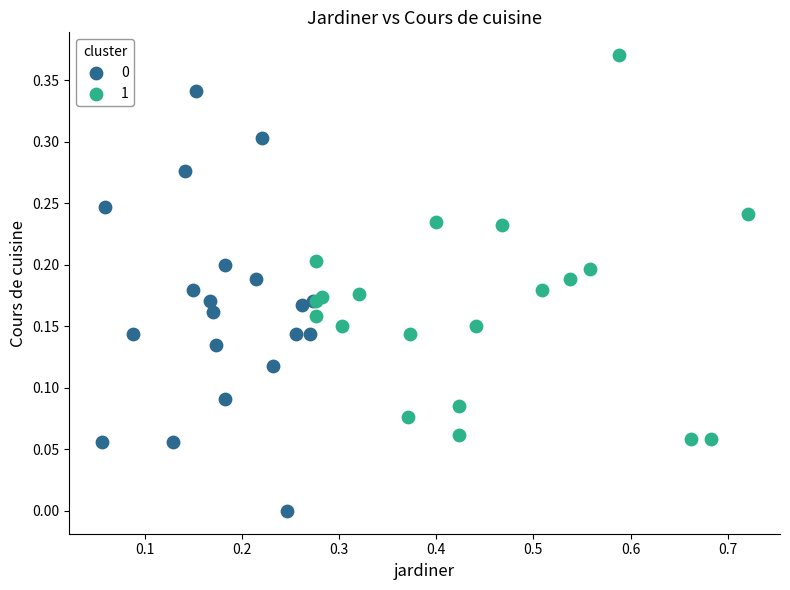

Which series has the widest spread of Y values?

0